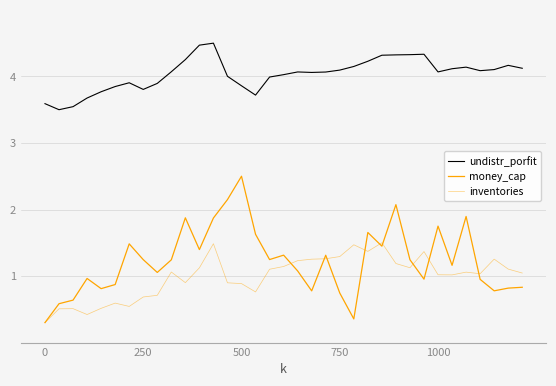

What is the label of the 27th point from the left?

26